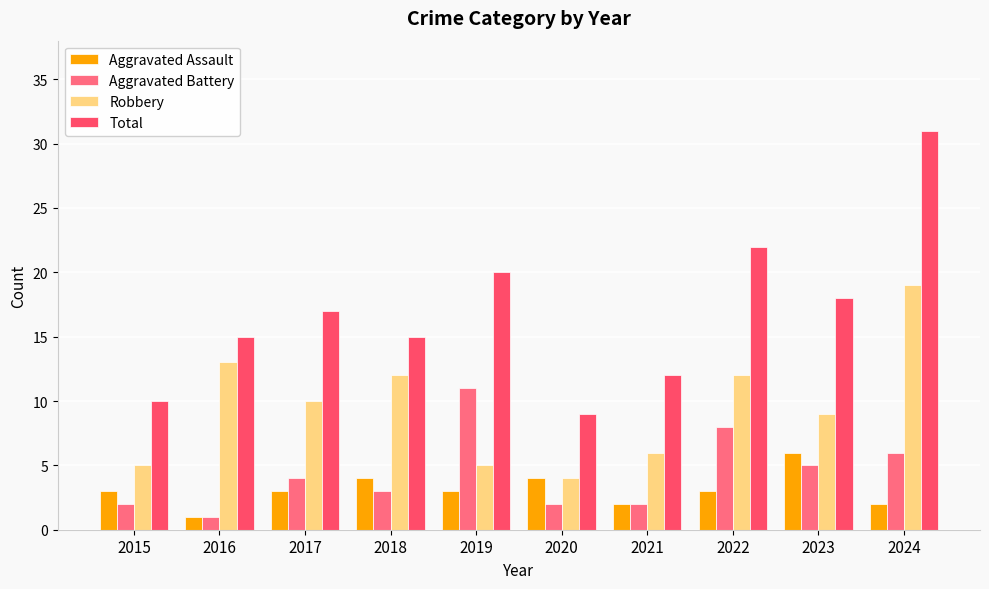

Which category has the lowest value across all series?

2016